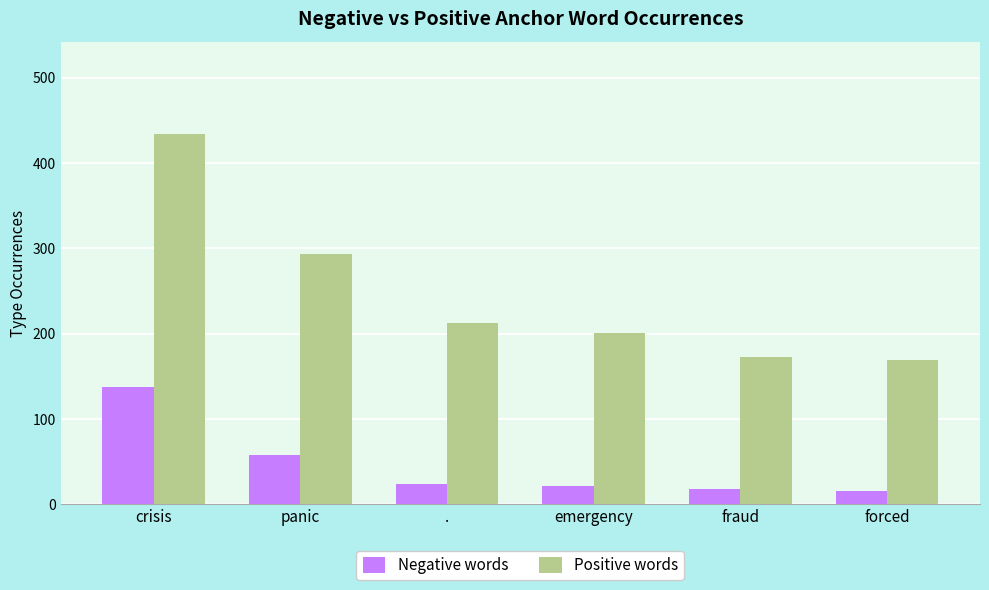

Are the bars horizontal?

No